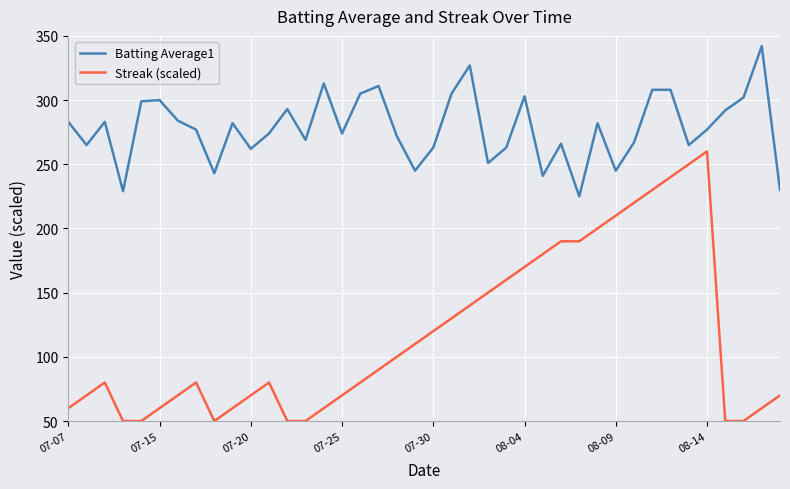

What are all the series names shown in the legend?

Batting Average1, Streak (scaled)